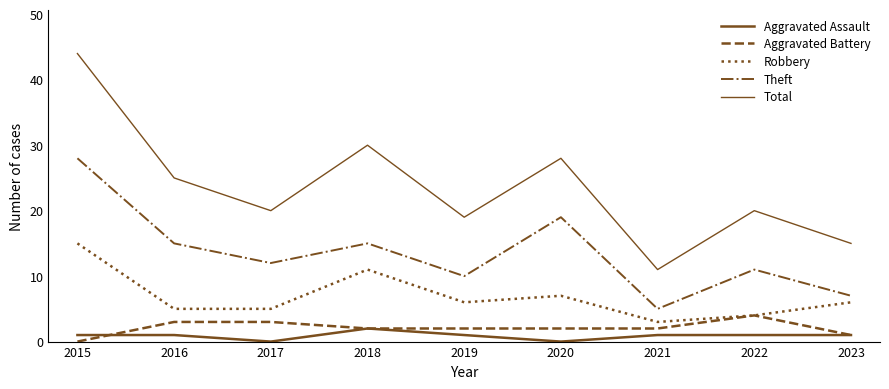

True or false: Theft has a value of 12 at 2017.

True